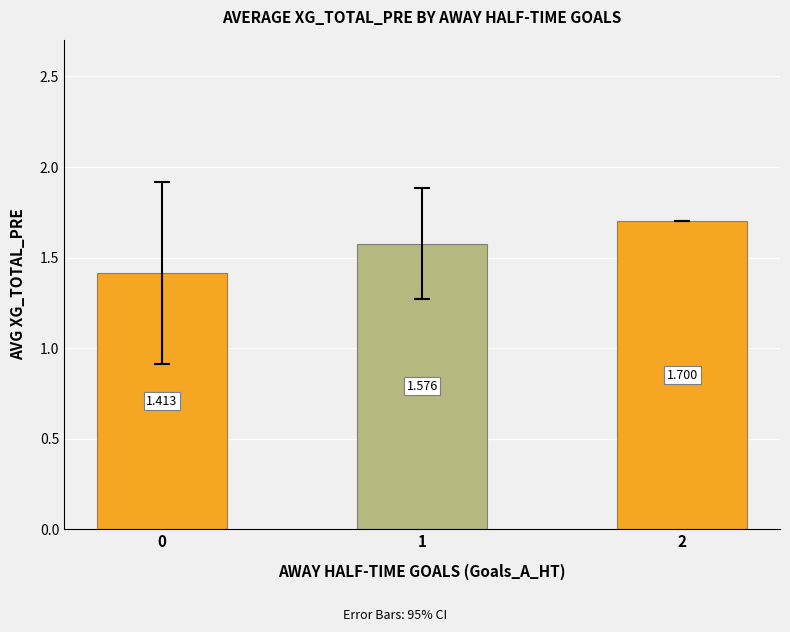

What is the change in value from 0 to 1?

+0.2